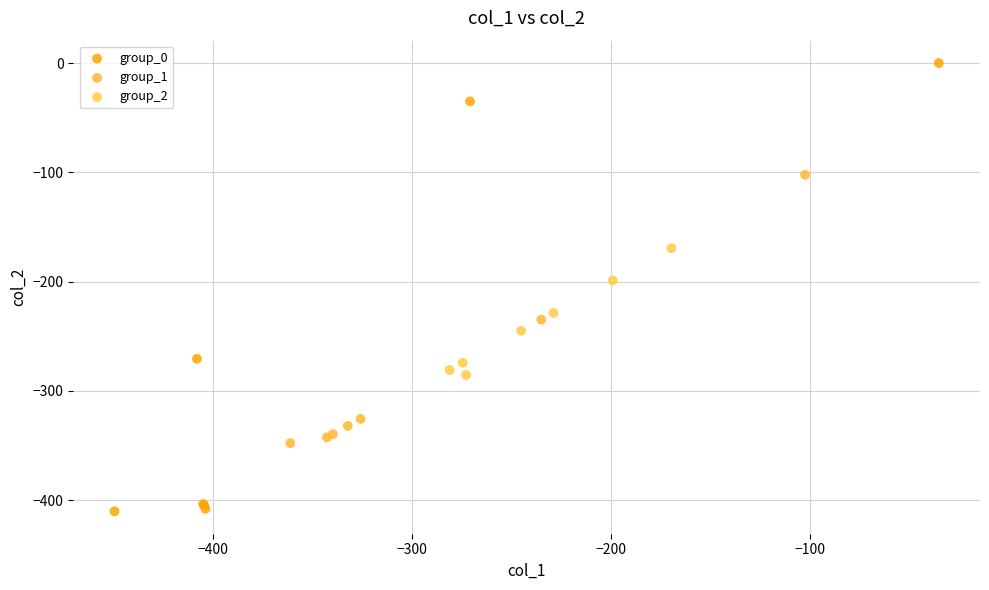

Which series contains the lowest Y value?

group_0